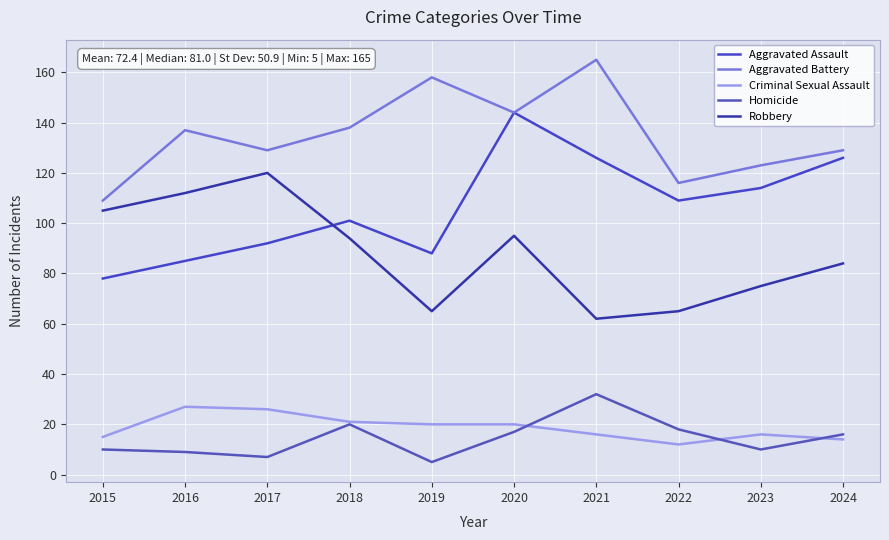

How many lines are shown in the chart?

5